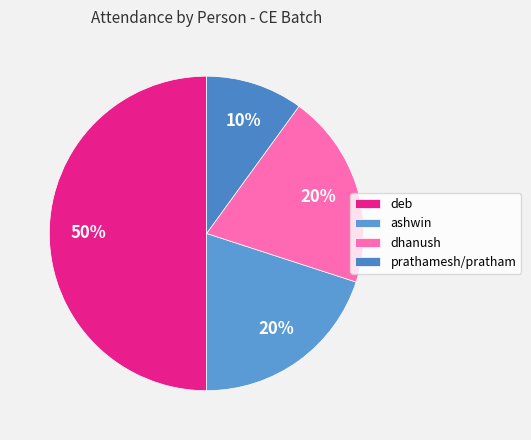

Which slice is the smallest?

prathamesh/pratham